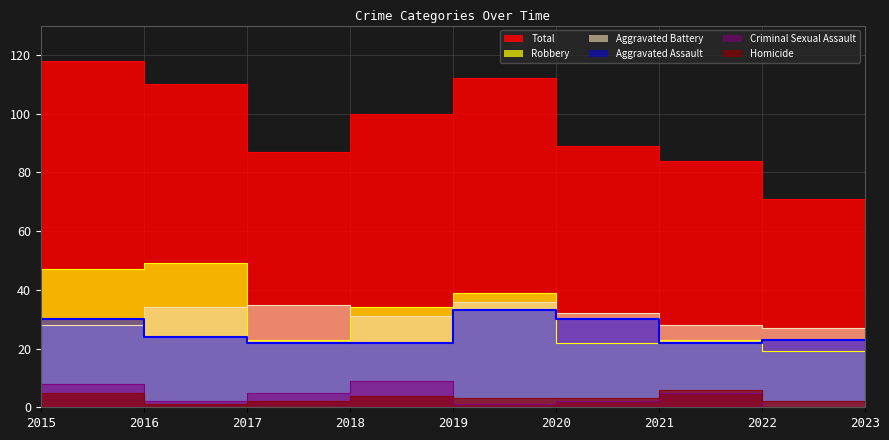

How many values in the Total series are below 100?

4